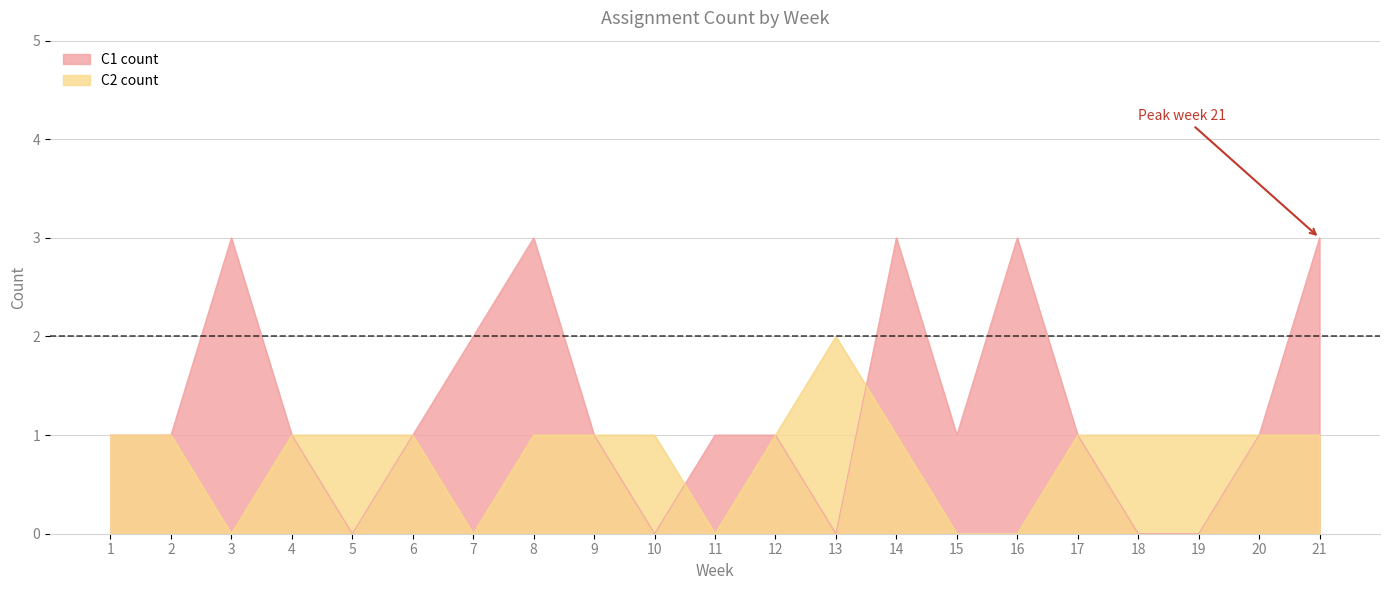

Is the value of C2 count at 3 greater than the value of C1 count at 12?

No